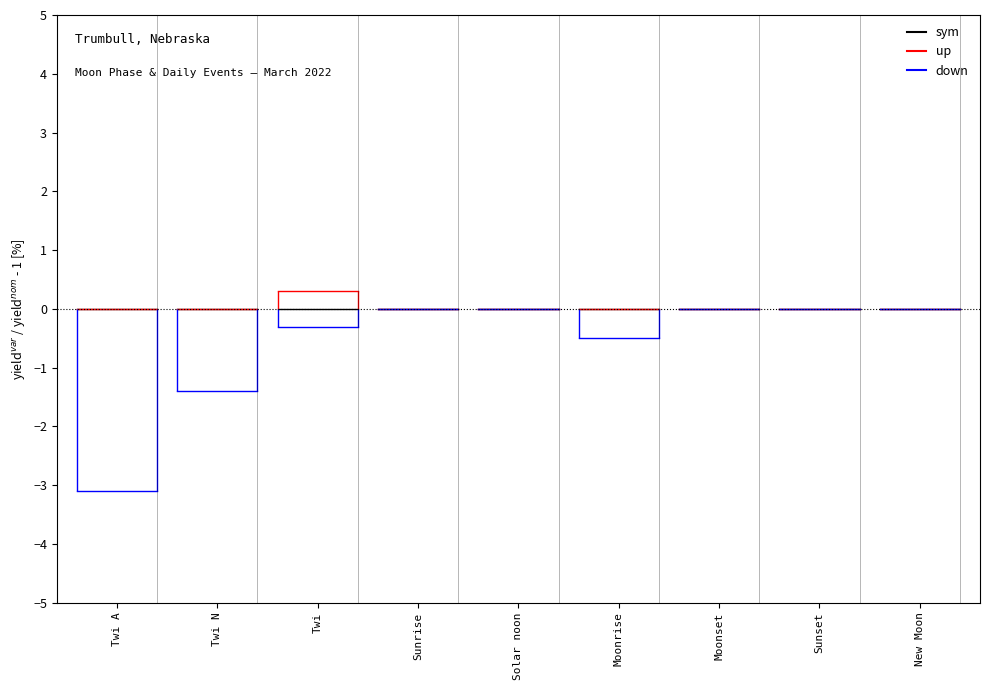

How many lines are shown in the chart?

3